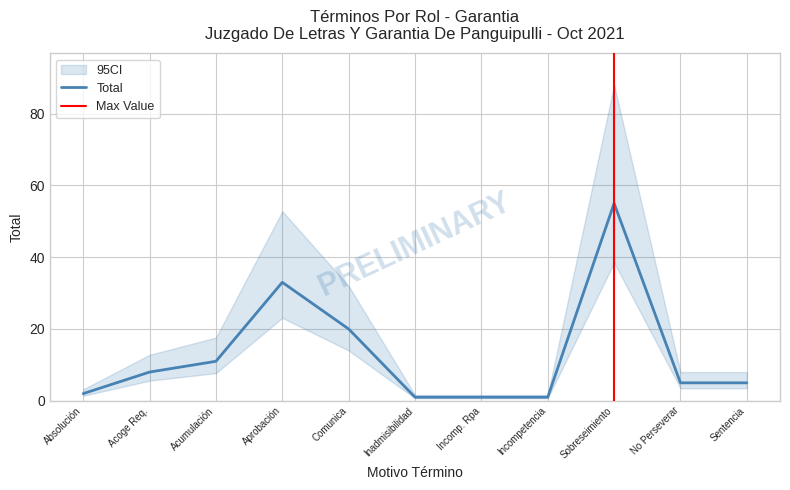

How many lines are shown in the chart?

1